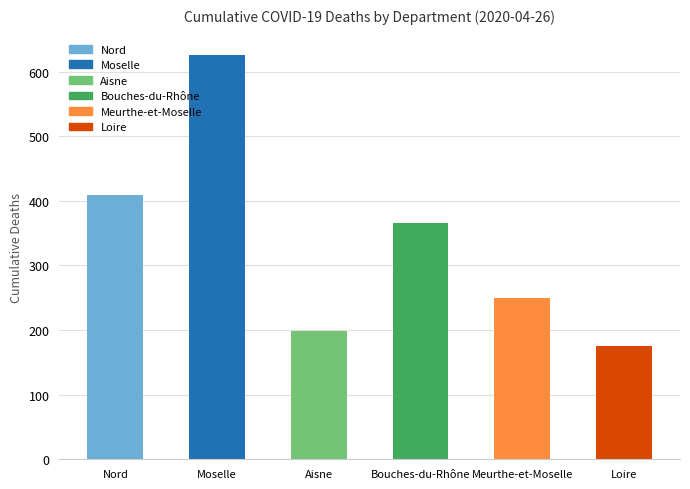

What is the maximum value shown in the chart?

626